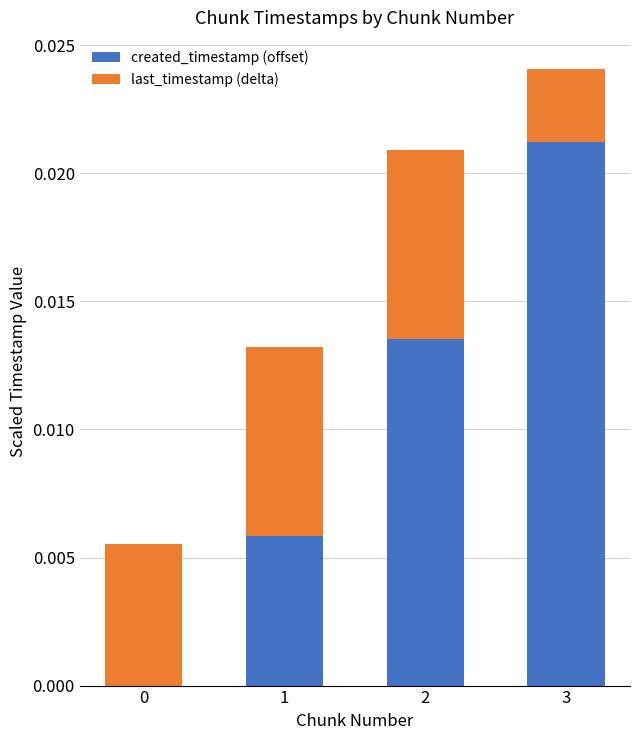

Does the chart contain stacked bars?

Yes